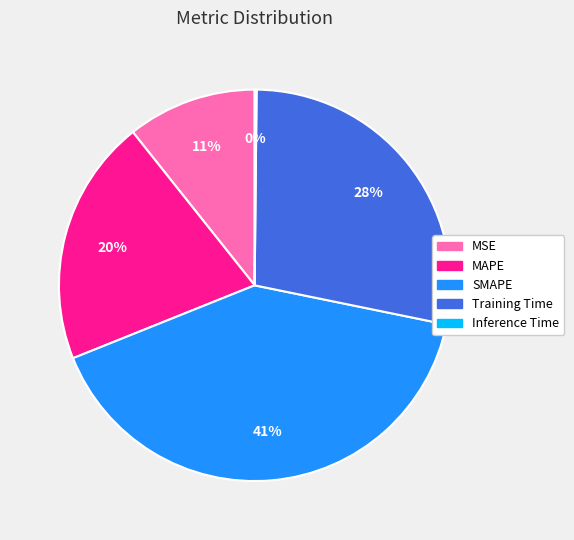

Which slice is the largest?

SMAPE